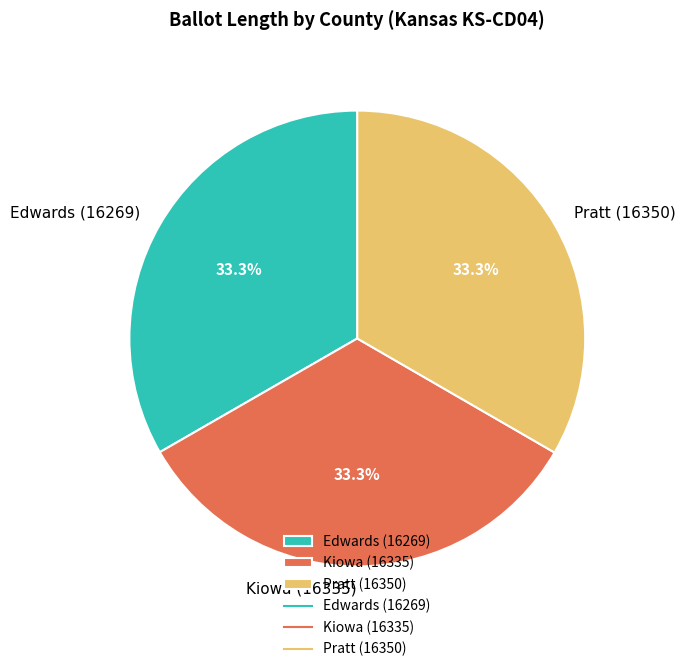

Count the number of slices in the pie.

3